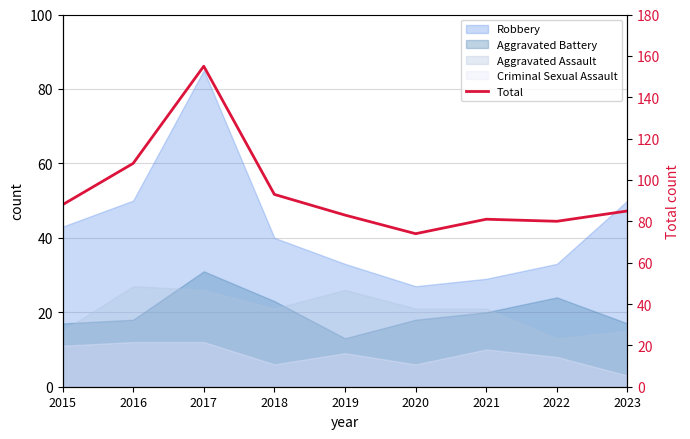

What is the difference between the maximum and second lowest values?

75